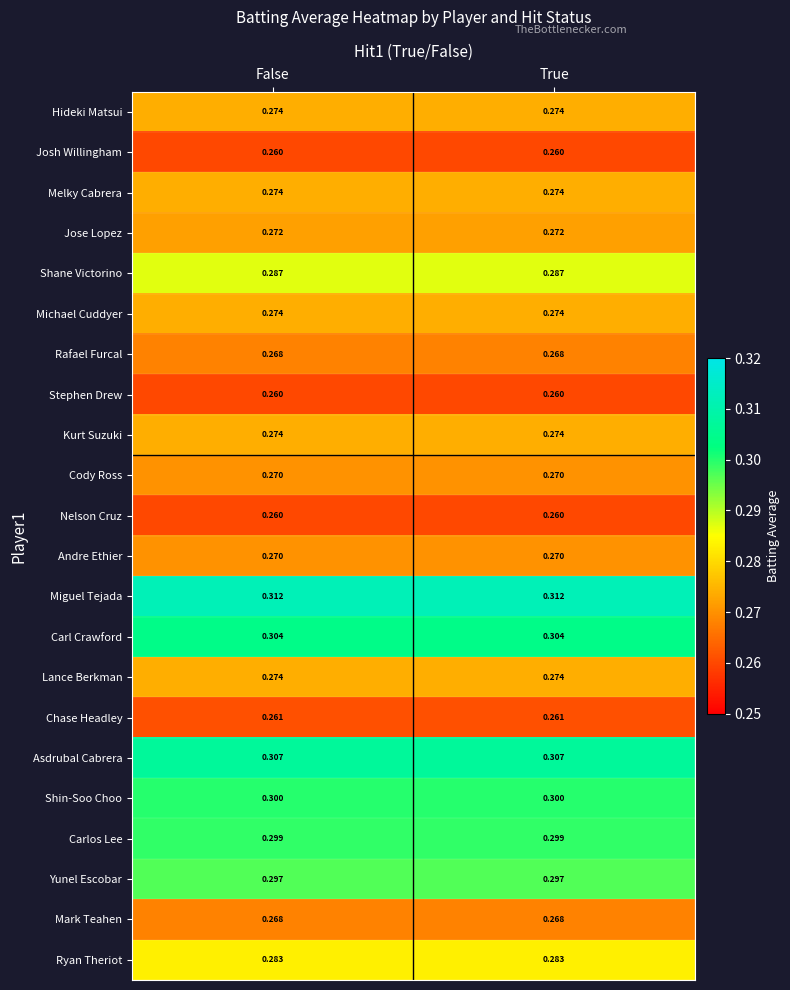

Is the value of Stephen Drew at True greater than the value of Shane Victorino at True?

No